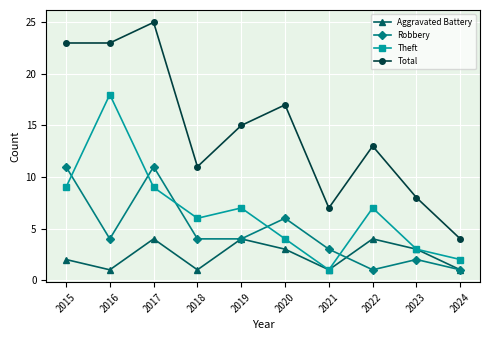

Where is the first local maximum for Aggravated Battery?

2017